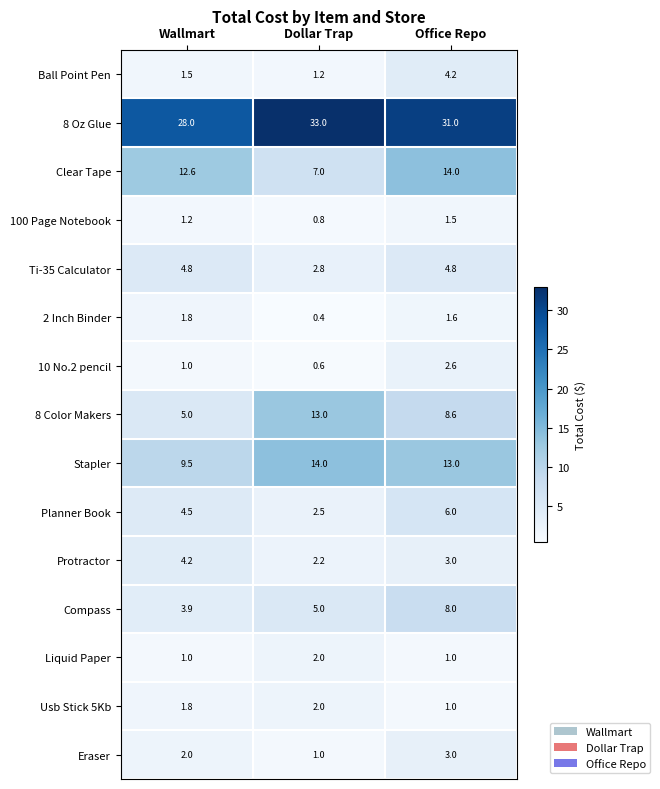

Which series has the widest spread of values?

8 Color Makers